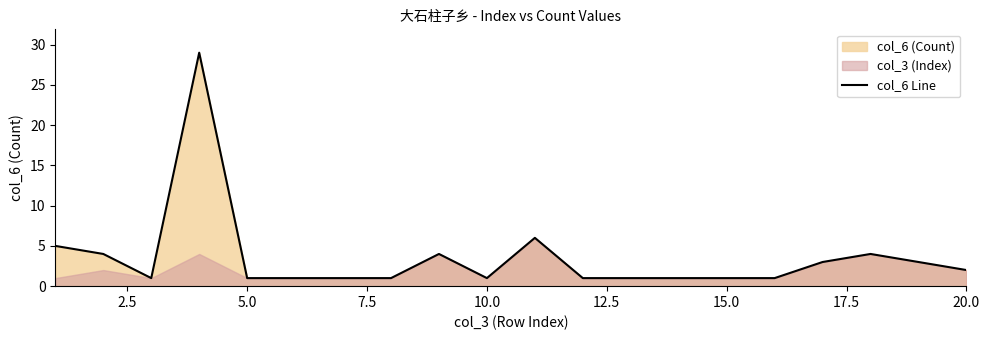

What is the minimum value shown in the chart?

1